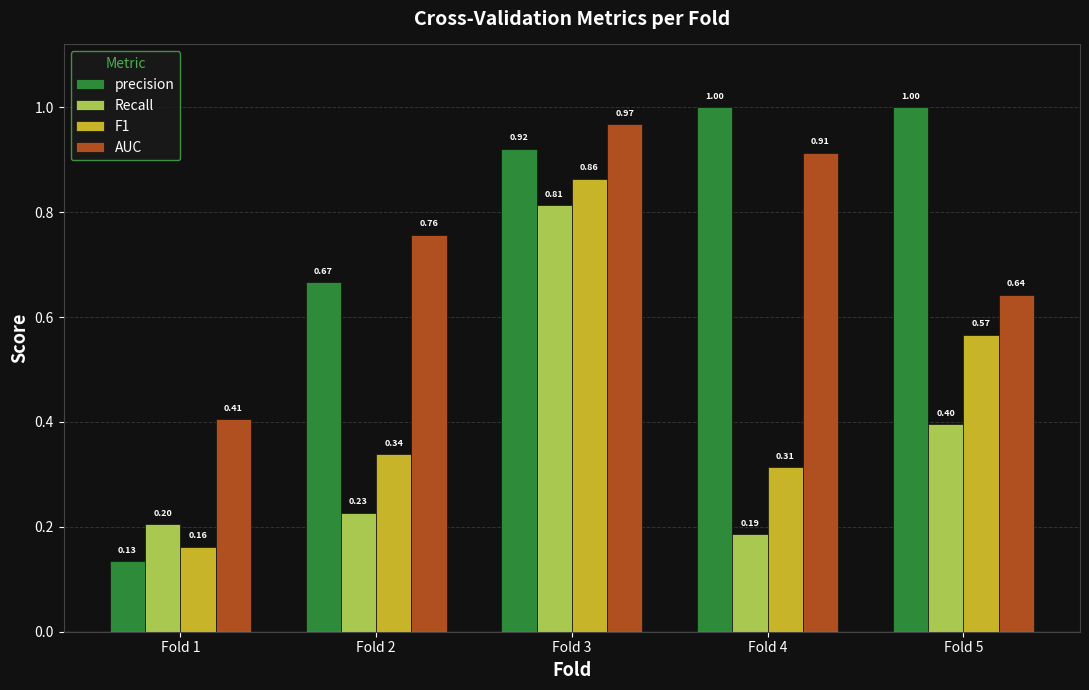

Is it true that Recall equals 0.3 at Fold 1?

False